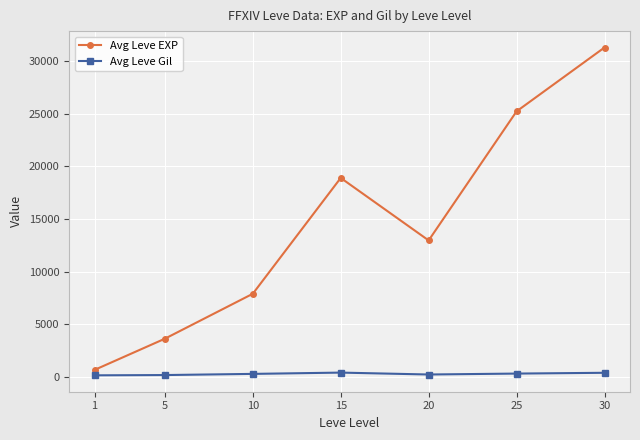

Where is the first local minimum for Avg Leve EXP?

20